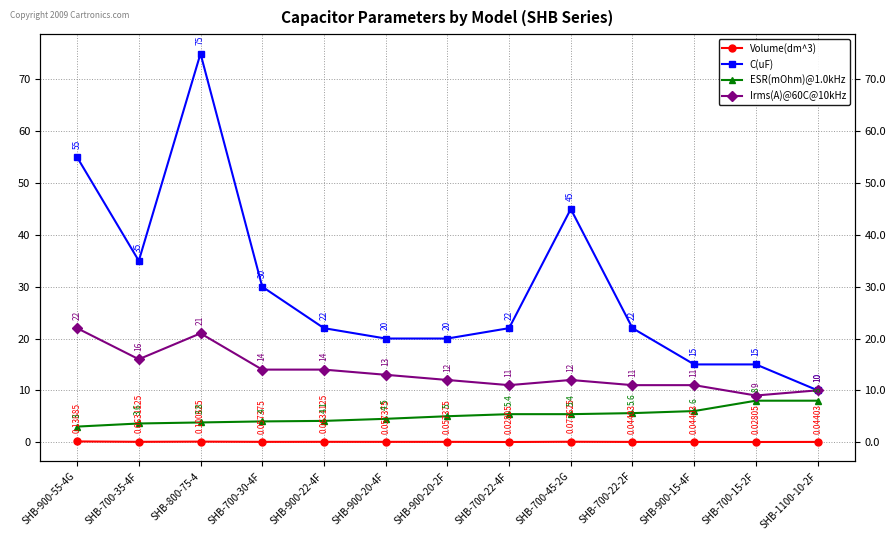

True or false: Irms(A)@60C@10kHz has more than 0 interior local peaks.

True